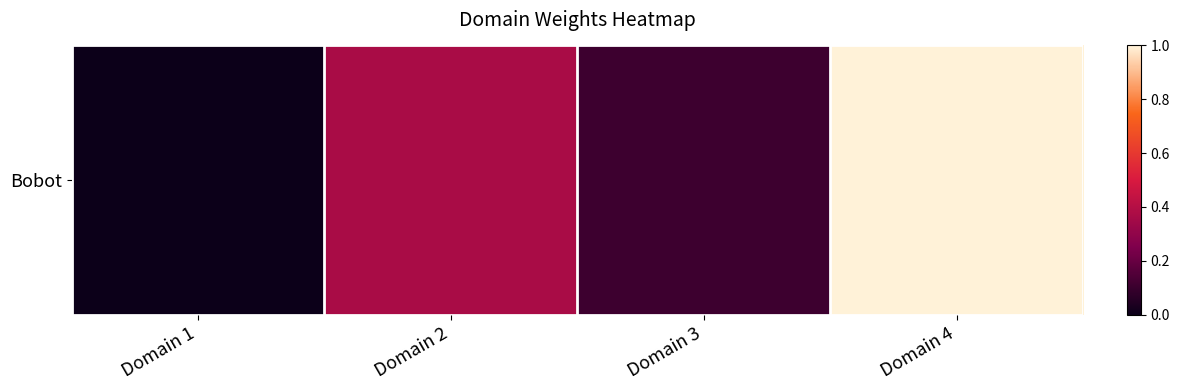

Rank the categories by value from lowest to highest.

Domain 1, Domain 3, Domain 2, Domain 4